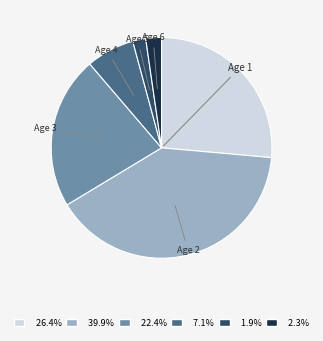

Which has a higher value, Age 1 or Age 3?

Age 1